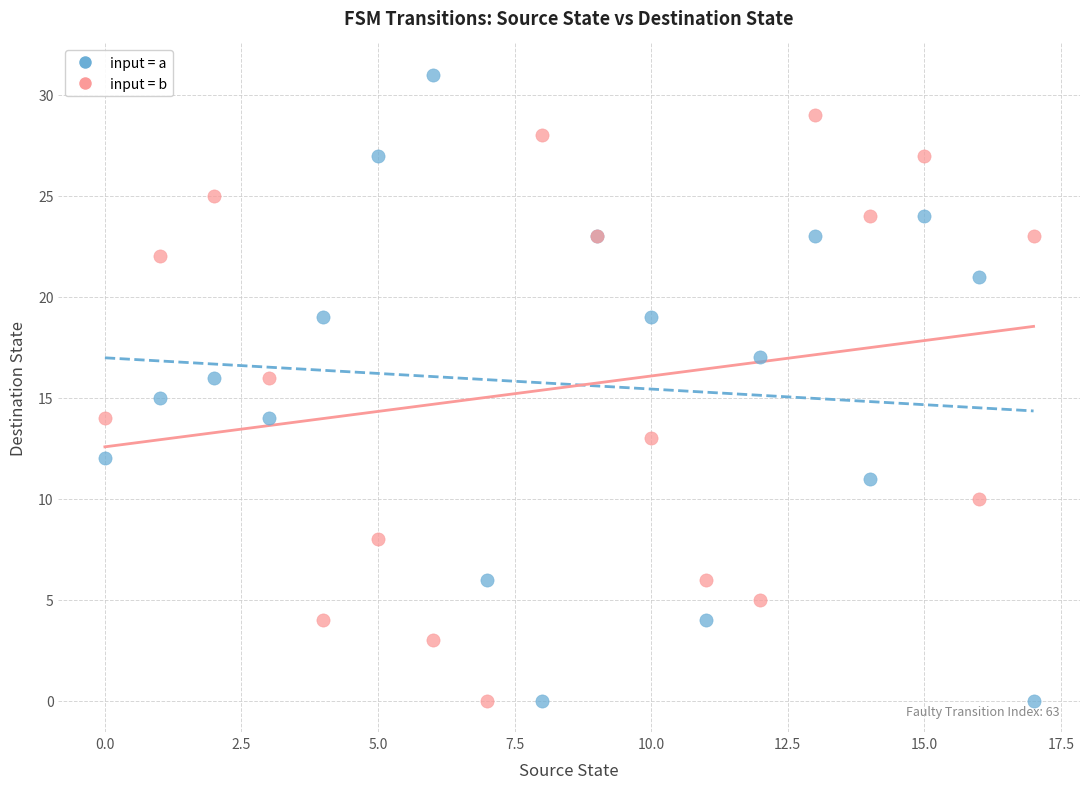

Which series has the largest Y range (max minus min)?

input = a